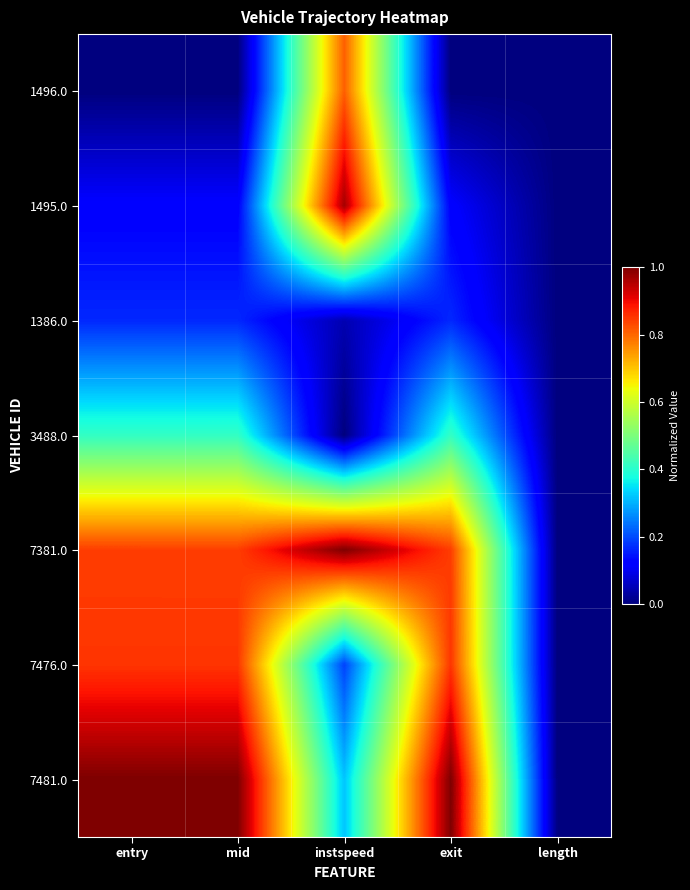

Reading left to right, extract all data points from this chart.

1496.0: entry=0.0	mid=0.0	instspeed=0.8	exit=0.0	length=0.0
1495.0: entry=0.1	mid=0.1	instspeed=1.0	exit=0.1	length=0.0
1386.0: entry=0.2	mid=0.2	instspeed=0.0	exit=0.2	length=0.0
3488.0: entry=0.4	mid=0.4	instspeed=0.0	exit=0.4	length=0.0
7381.0: entry=0.8	mid=0.8	instspeed=1.0	exit=0.8	length=0.0
7476.0: entry=0.9	mid=0.9	instspeed=0.2	exit=0.9	length=0.0
7481.0: entry=1.0	mid=1.0	instspeed=0.3	exit=1.0	length=0.0